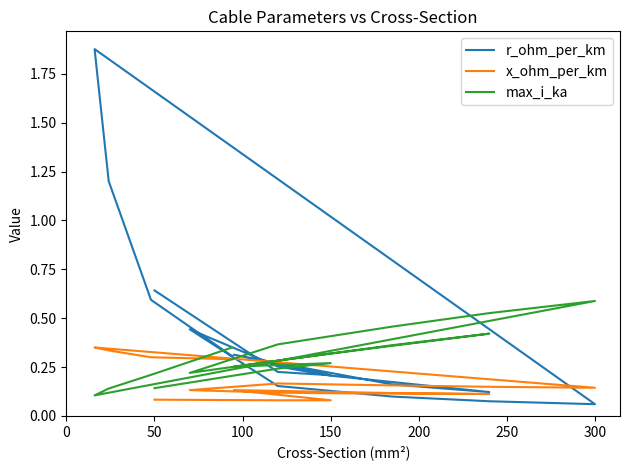

What is the label of the 13th point from the left?

300